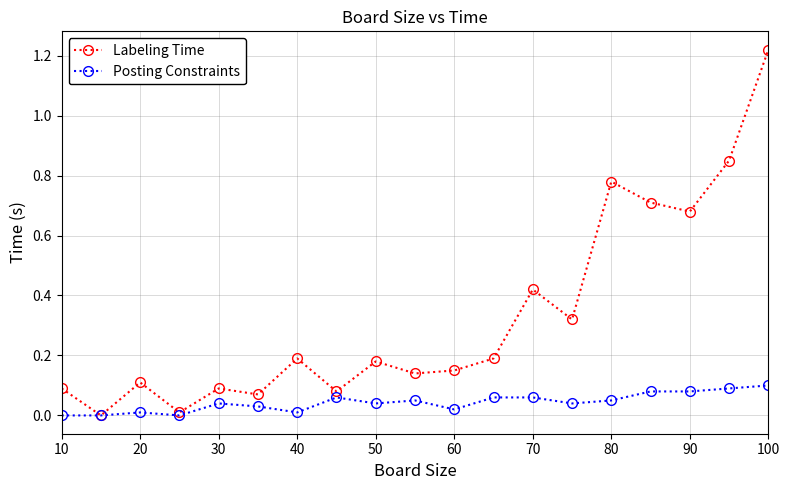

Rank the series by their average value, from highest to lowest.

Labeling Time, Posting Constraints